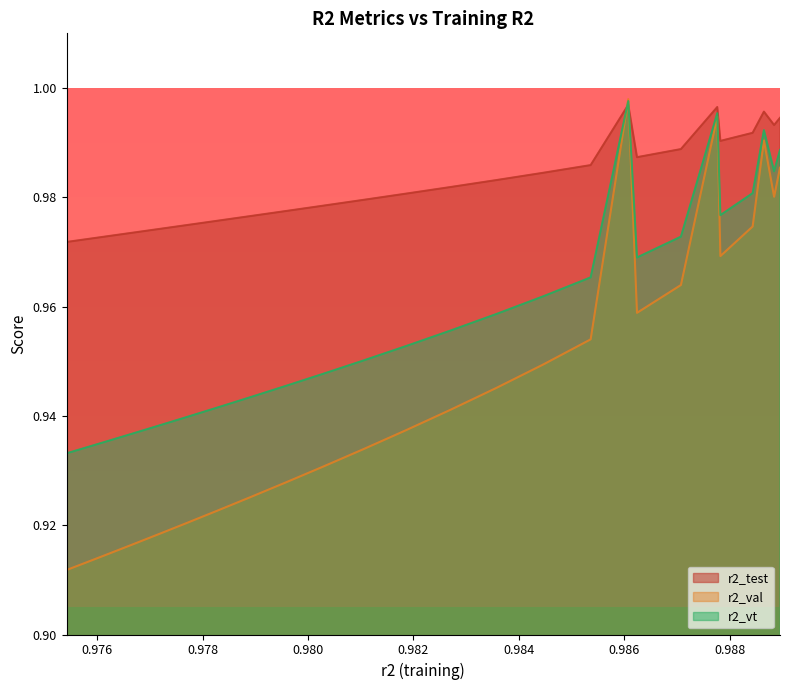

True or false: r2_val has more than 2 points higher than both neighbors.

True